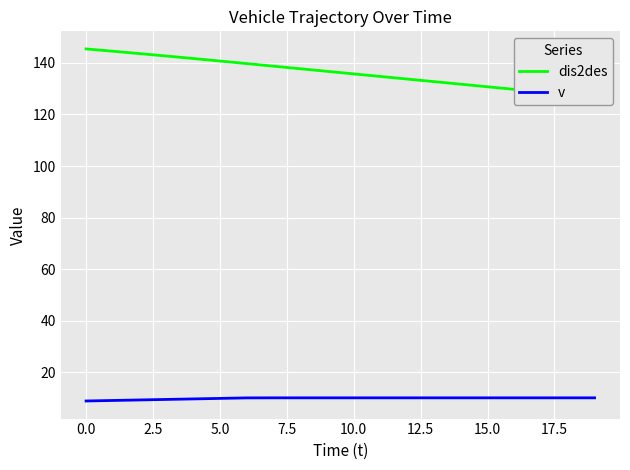

What is the minimum value for v?

8.8